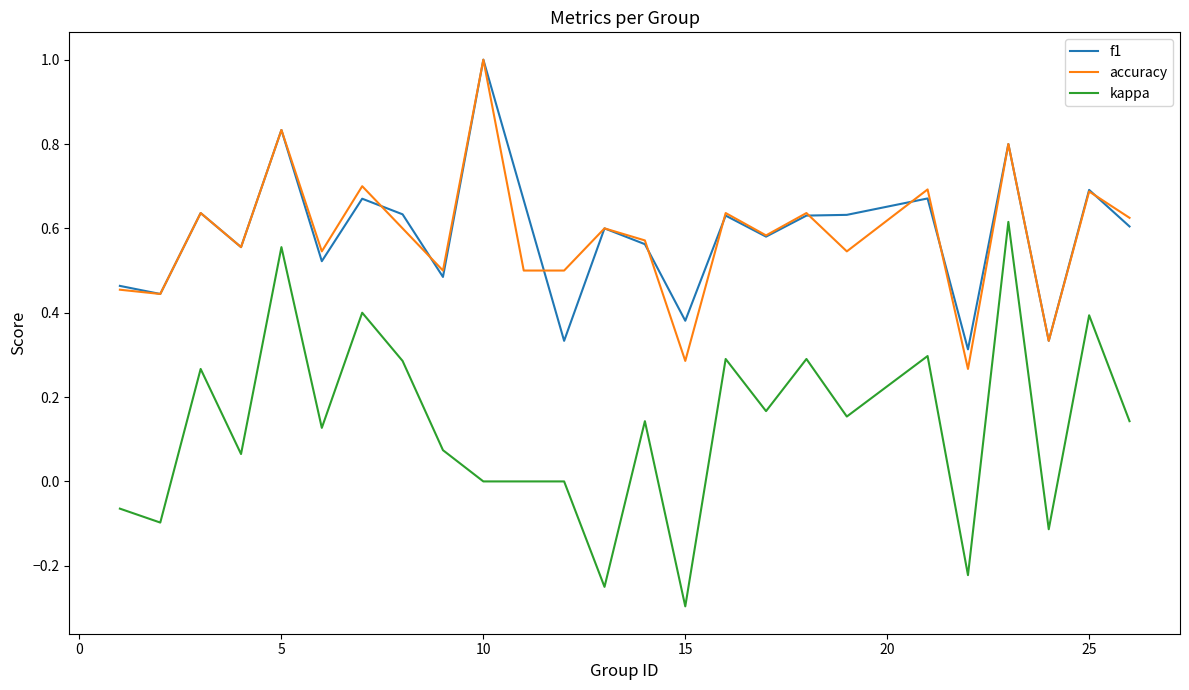

Which series has the widest spread of values?

kappa